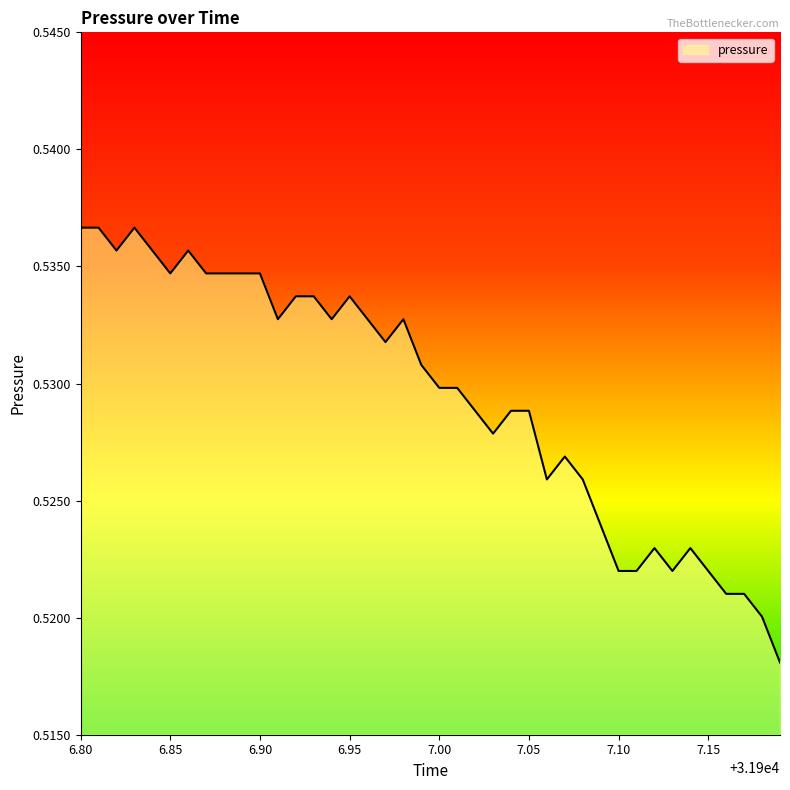

How many lines are shown in the chart?

1